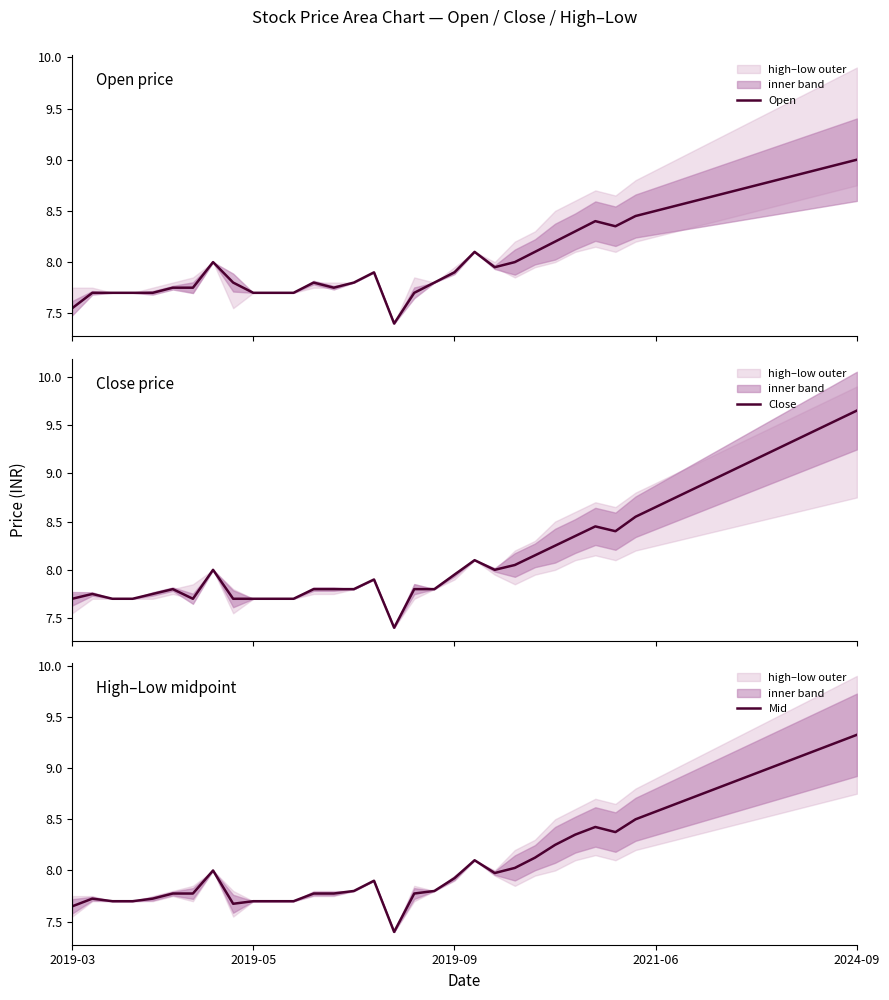

Is it true that Mid equals 13.7 at 2021-06?

False